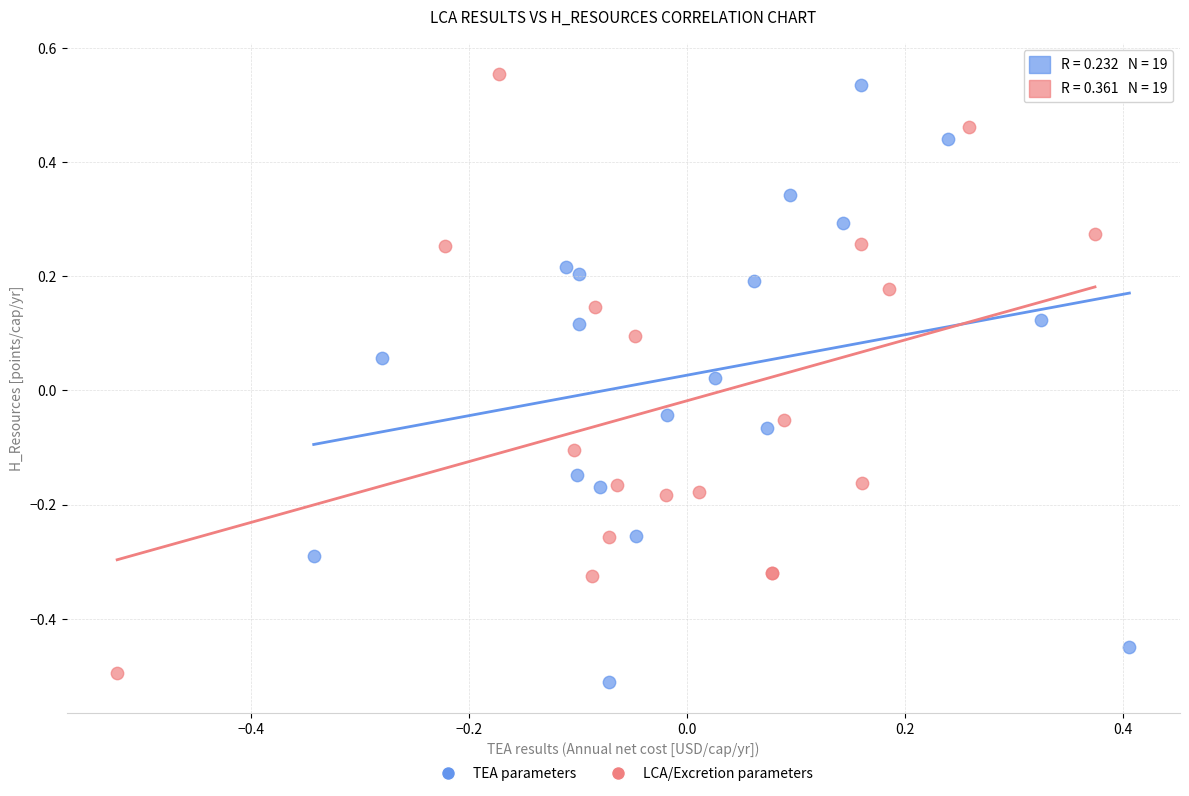

What are all the series names shown in the legend?

TEA parameters, LCA/Excretion parameters